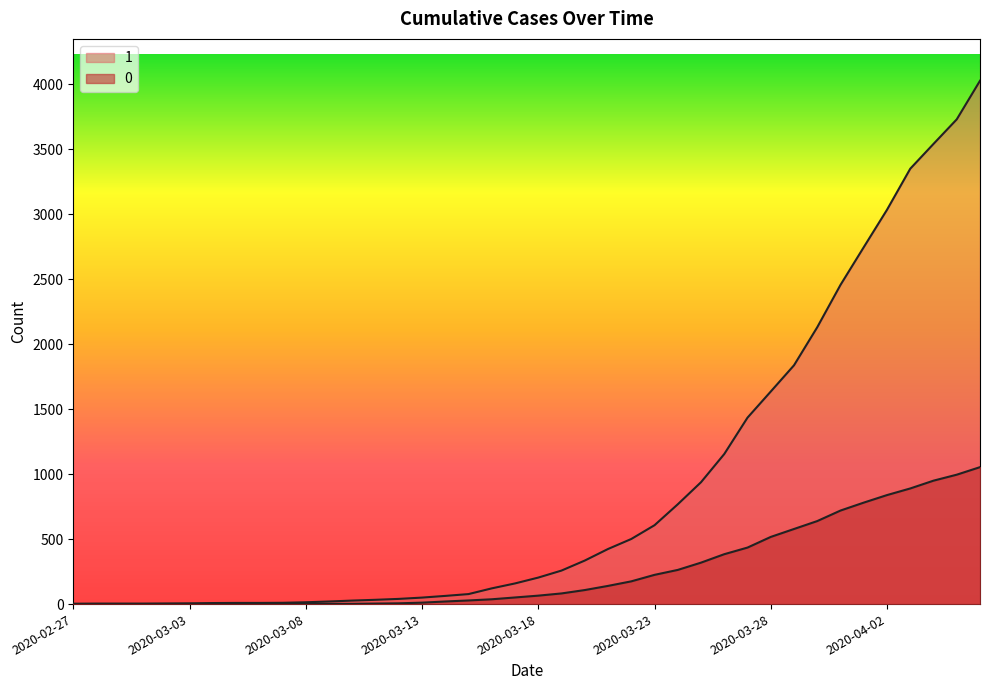

True or false: 1 and 0 cross at least once.

False